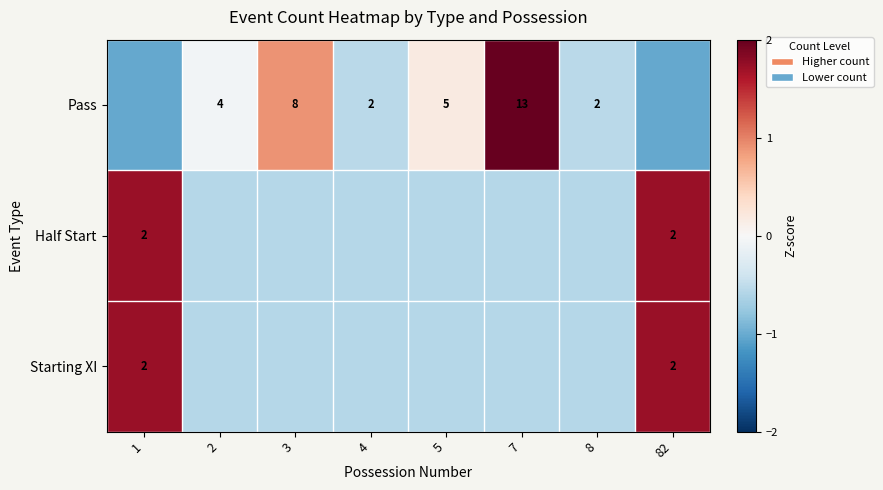

How many data points in Pass are less than 0?

5